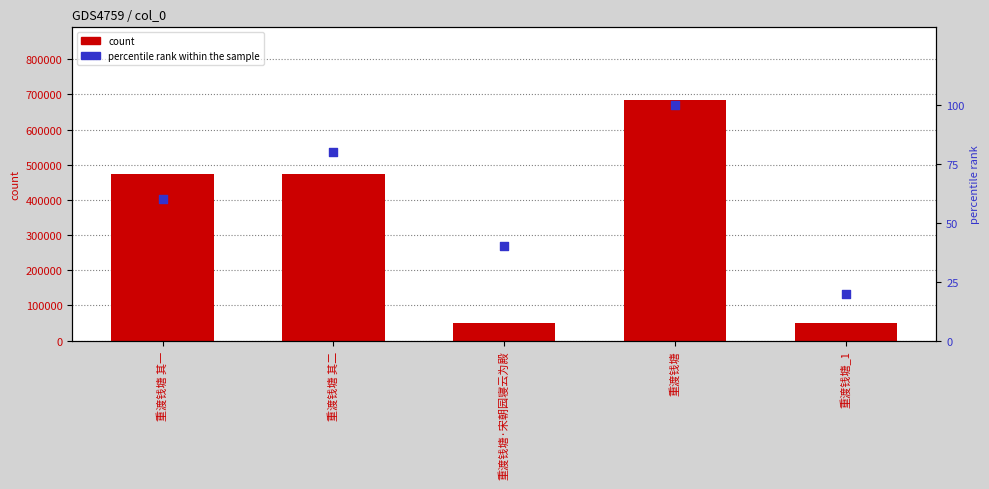

At which category is the sum across all series the highest?

重渡钱塘